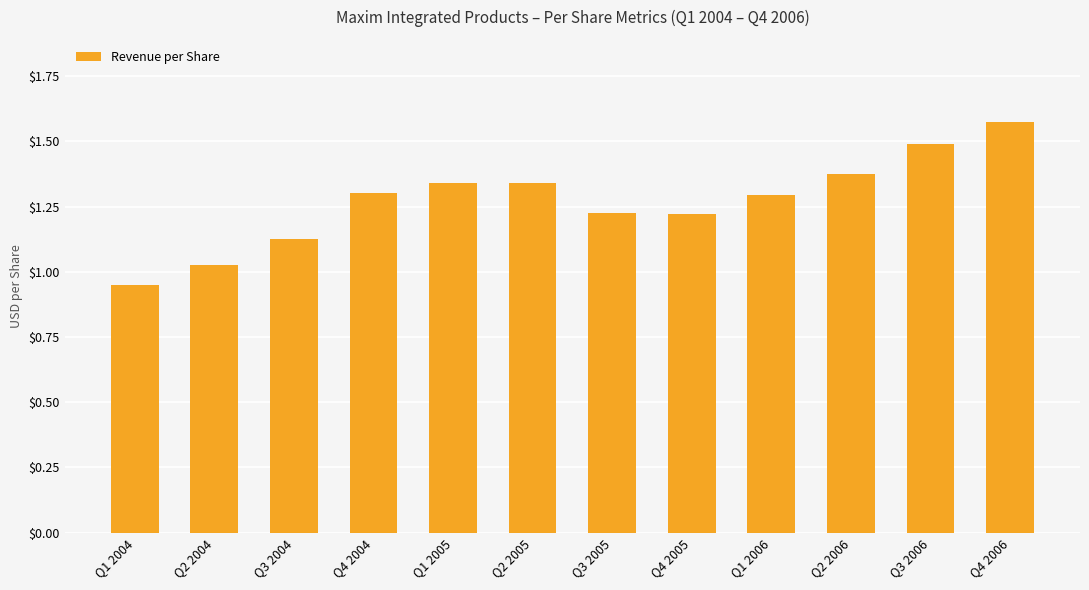

How many values exceed 1?

11